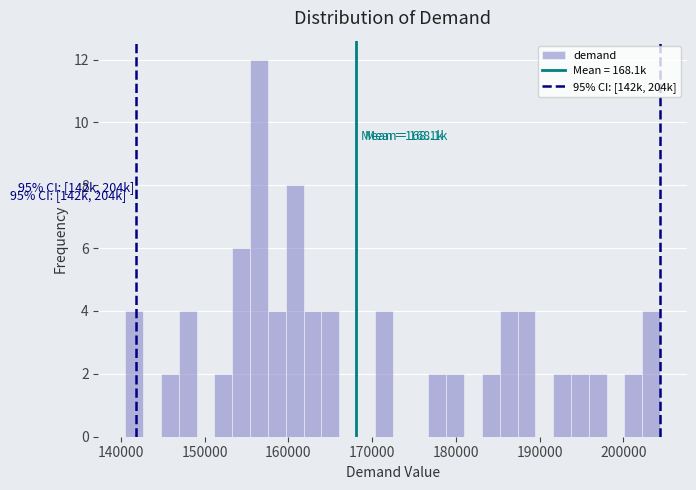

Read against the x-axis, roughly where is the centre of the tallest bar?

157000